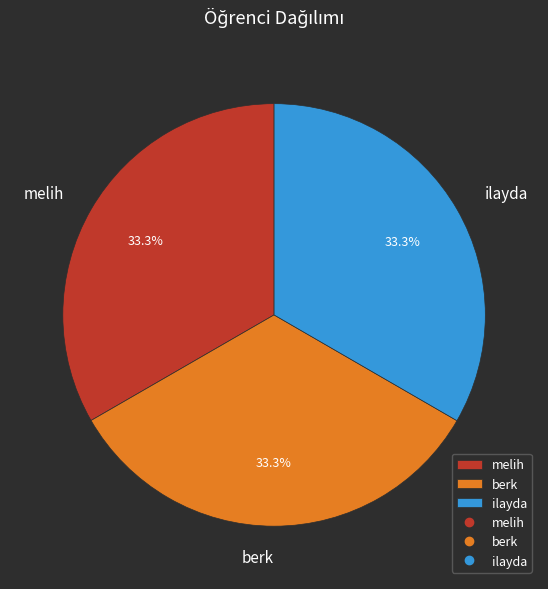

Count the number of slices in the pie.

3